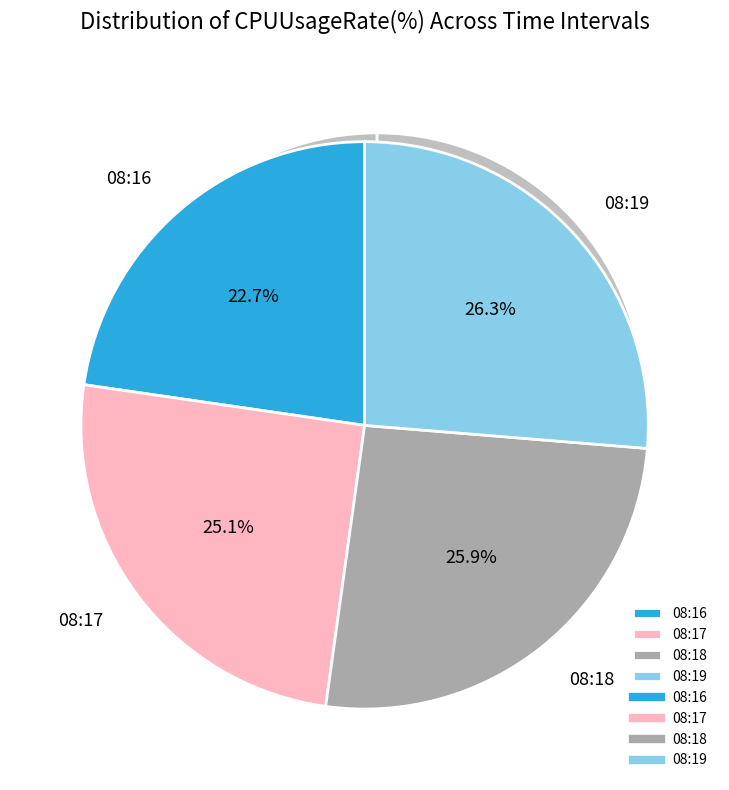

To the nearest percent, what is the difference between the largest and smallest slice percentages?

4%